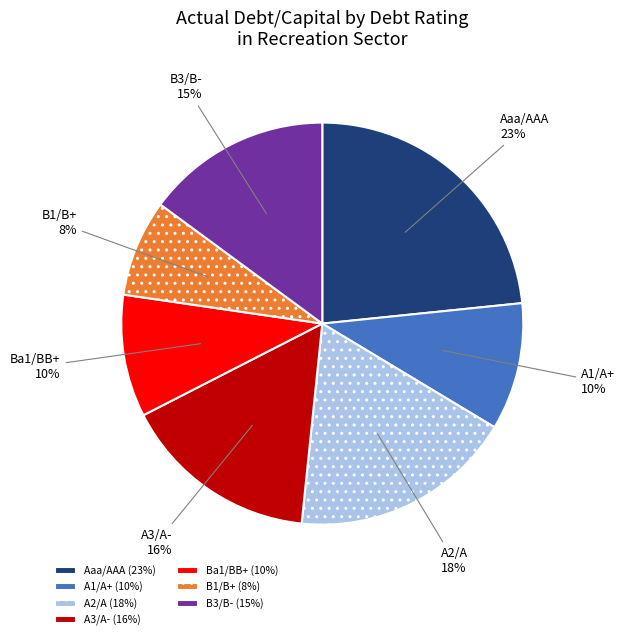

Is the sum of B3/B- and Ba1/BB+ greater than half?

No